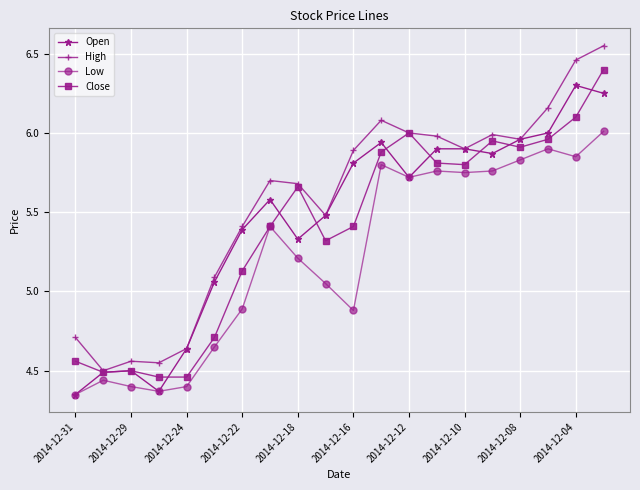

True or false: Close has more than 0 points higher than both neighbors.

True